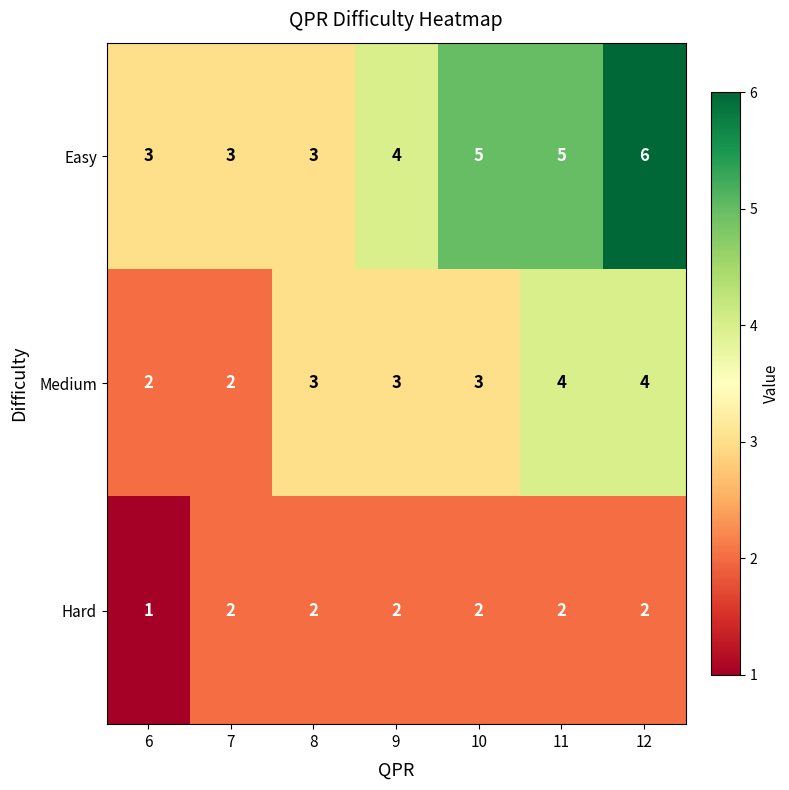

The value of Medium at 12 is 4. True or false?

True